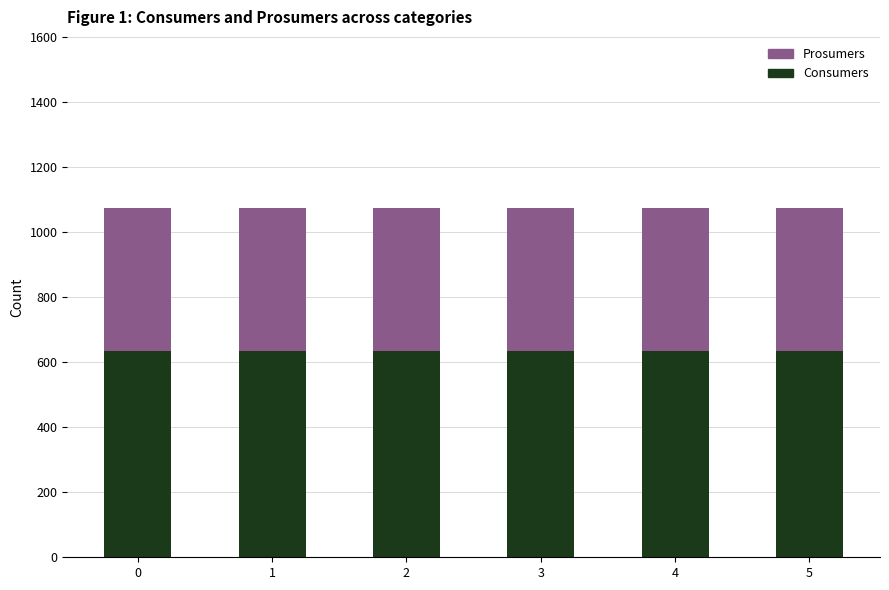

What is the maximum value for Consumers?

635